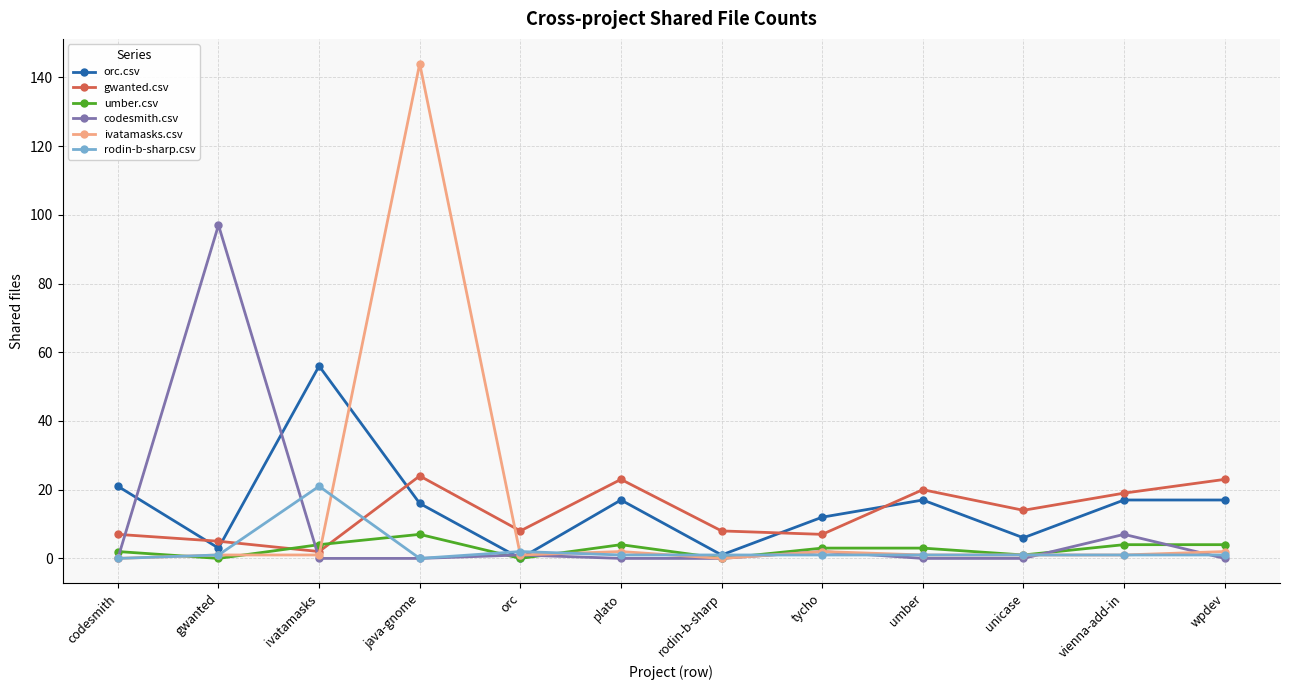

Does the chart have visible grid lines?

Yes